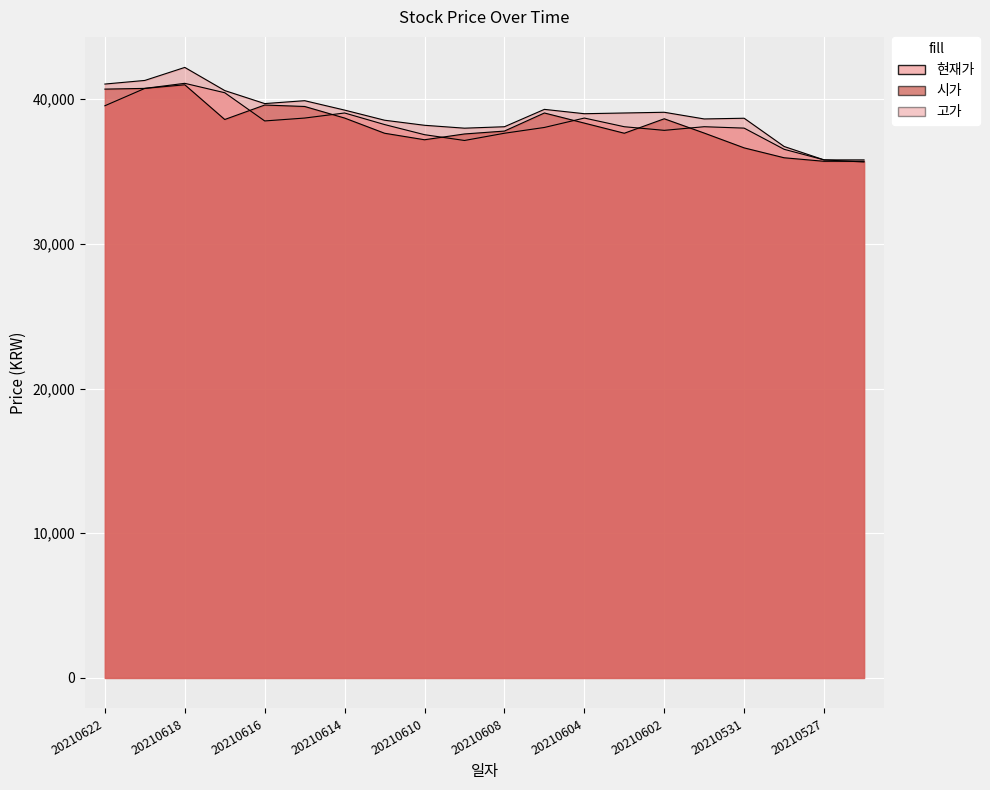

Which category has the highest value in the 고가 series?

20210618